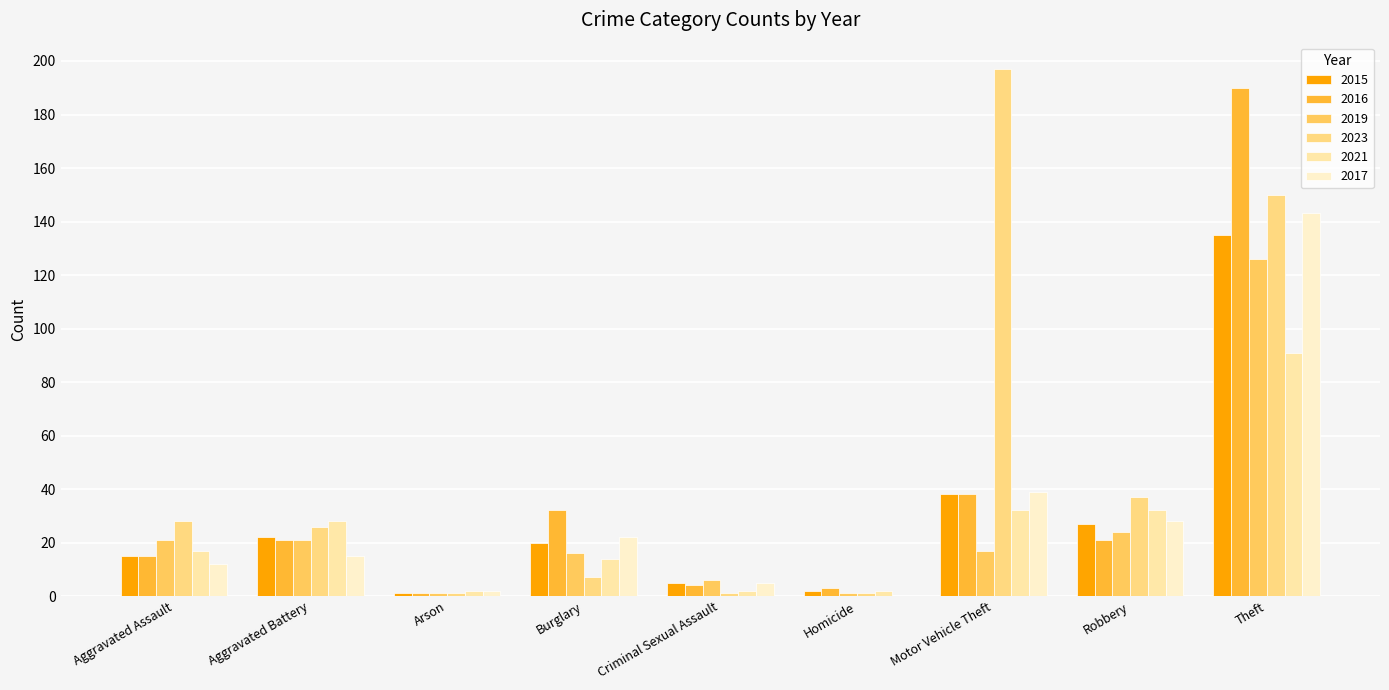

At which category does the chart reach its minimum across all series?

Homicide